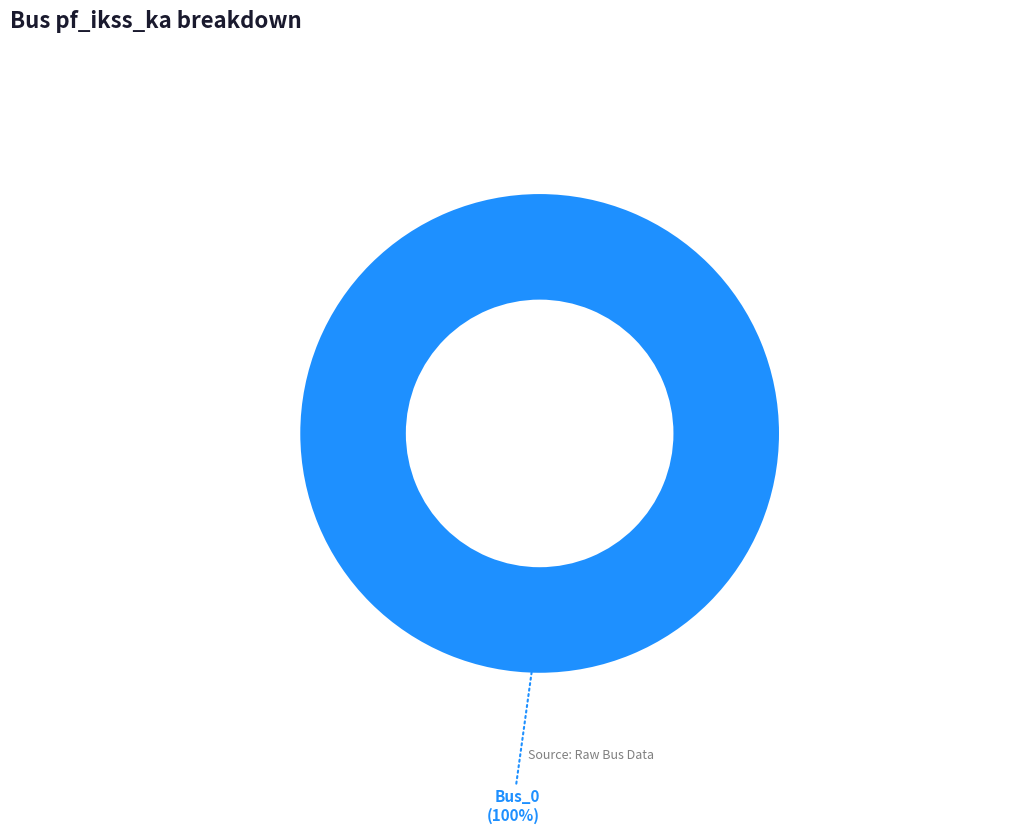

What is the majority slice?

Bus_0